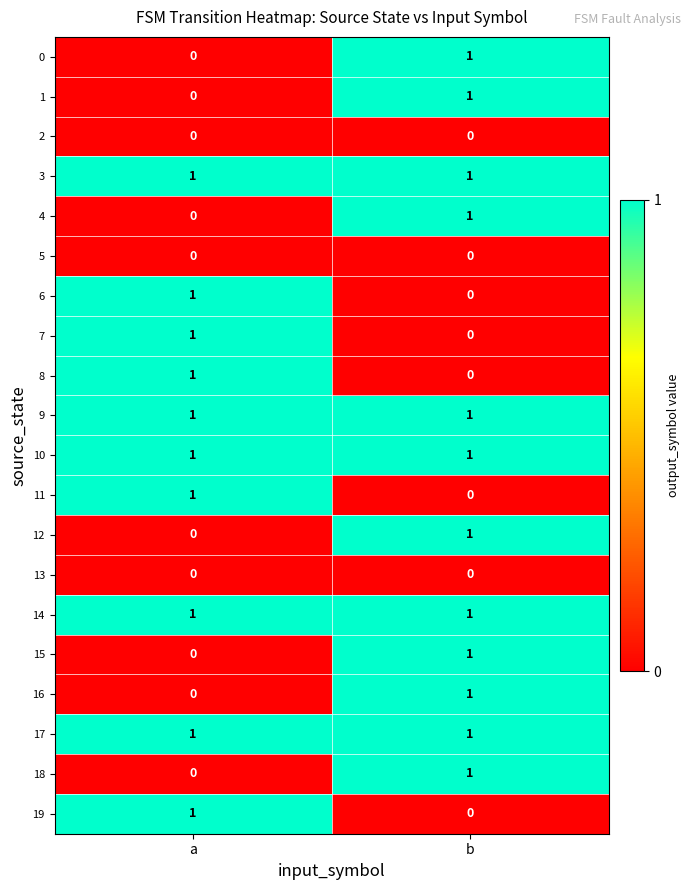

What is the total value across all series at b?

12